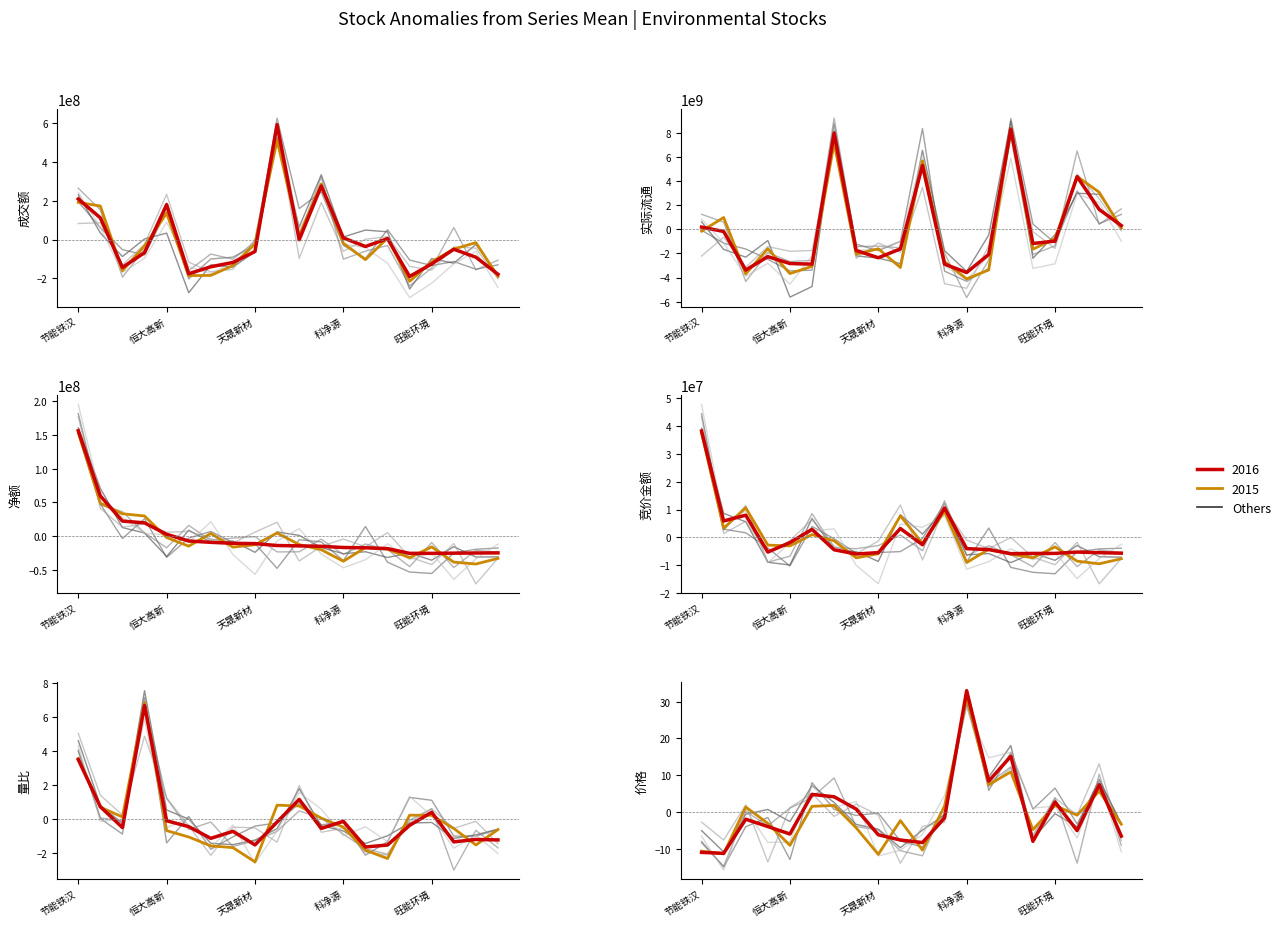

What is the sum of the 实际流通 values at 伟明环保 and 东江环保?

6792373266.2